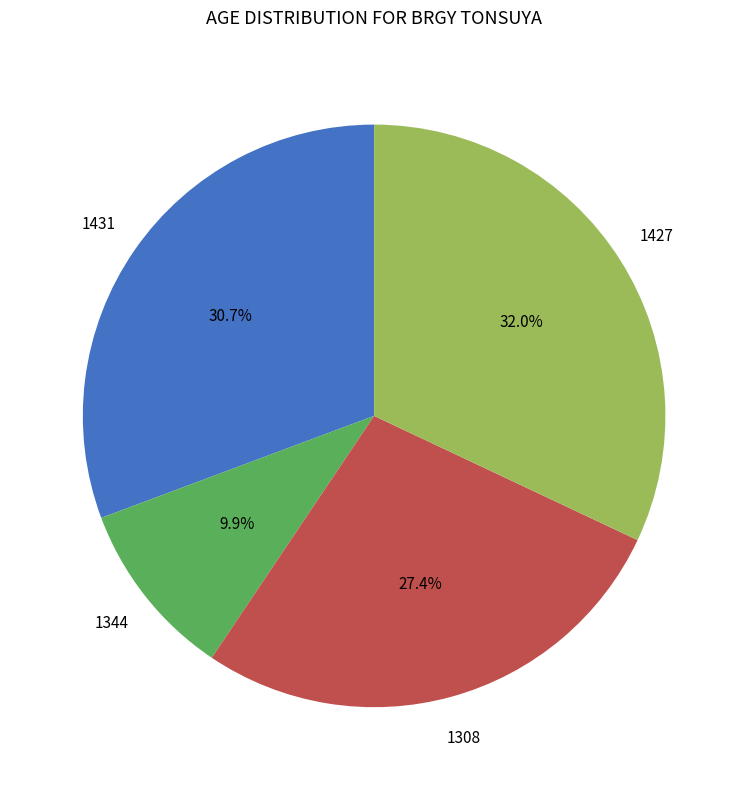

Does any single category account for the majority?

No